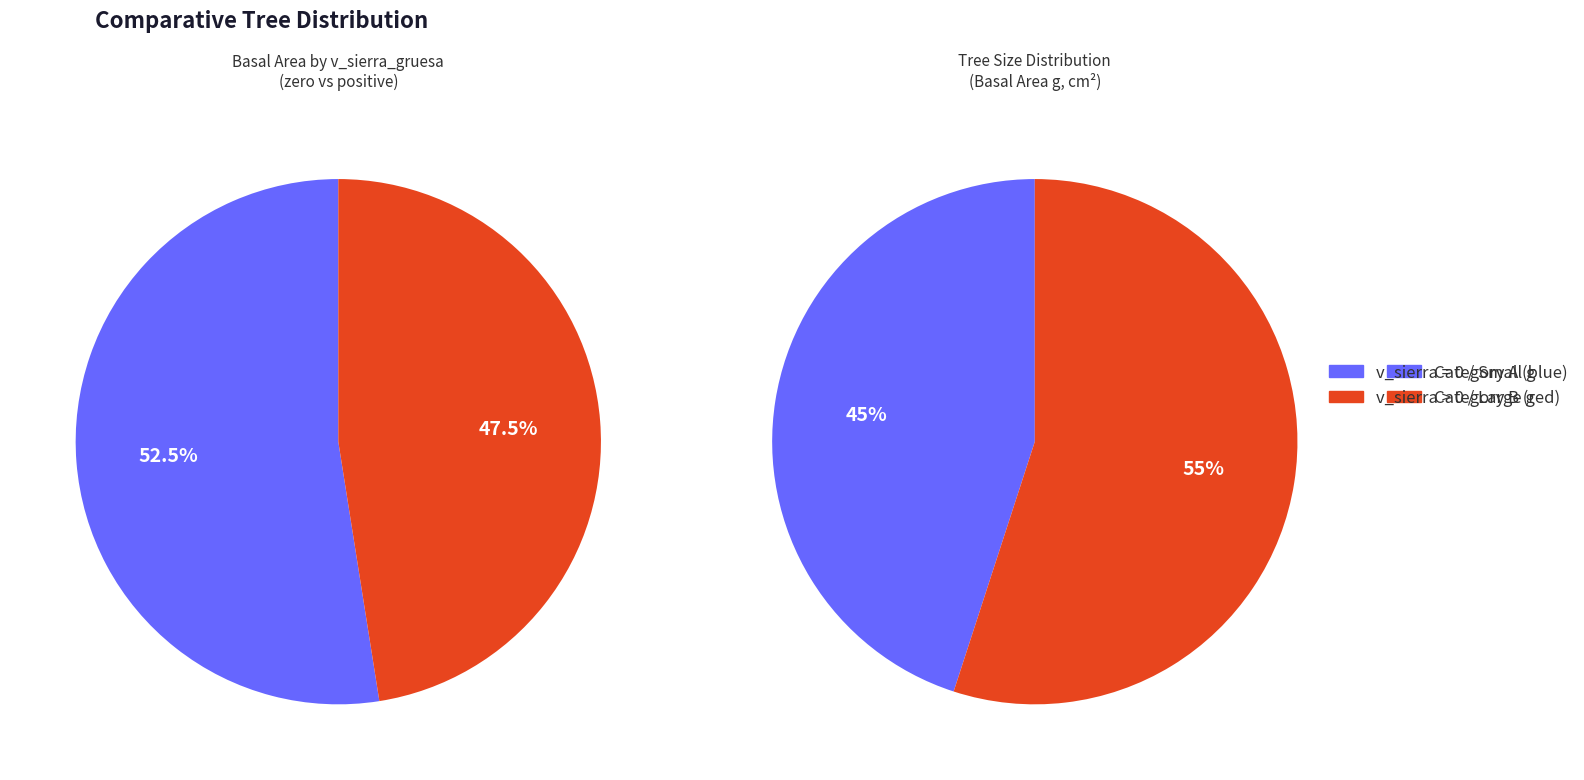

Do 34 and 31 together represent more than half of the pie?

No